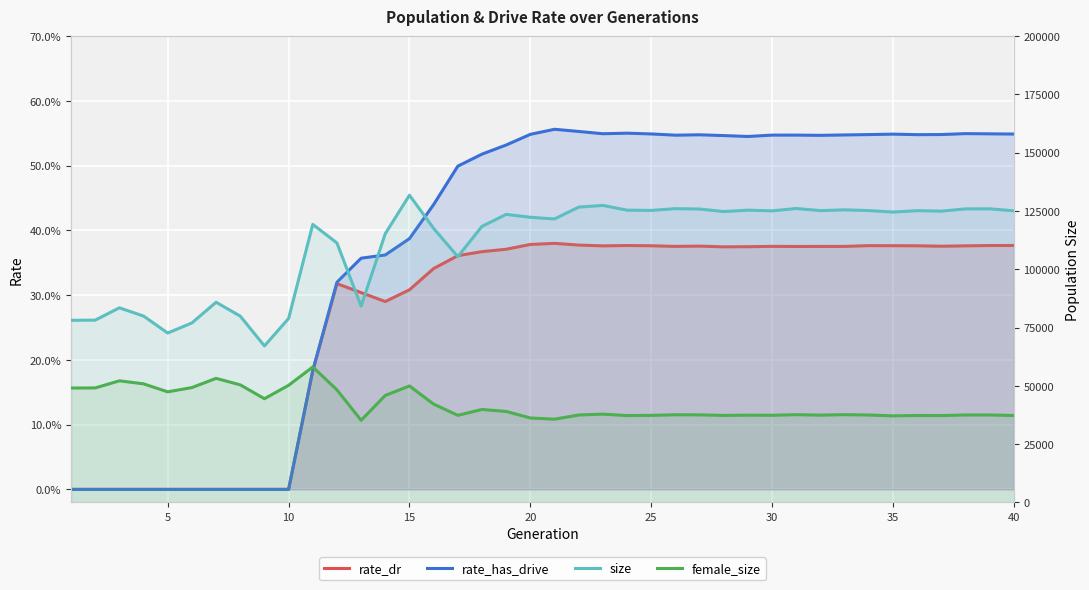

Which series changed the most between 30 and 19?

size